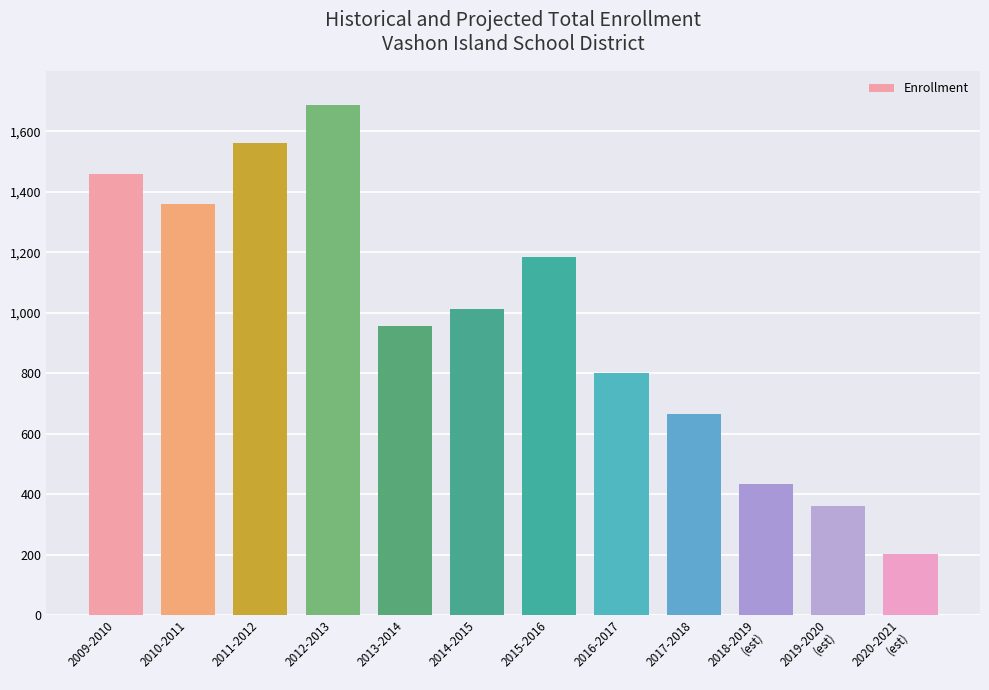

What is the smallest value displayed?

202.5